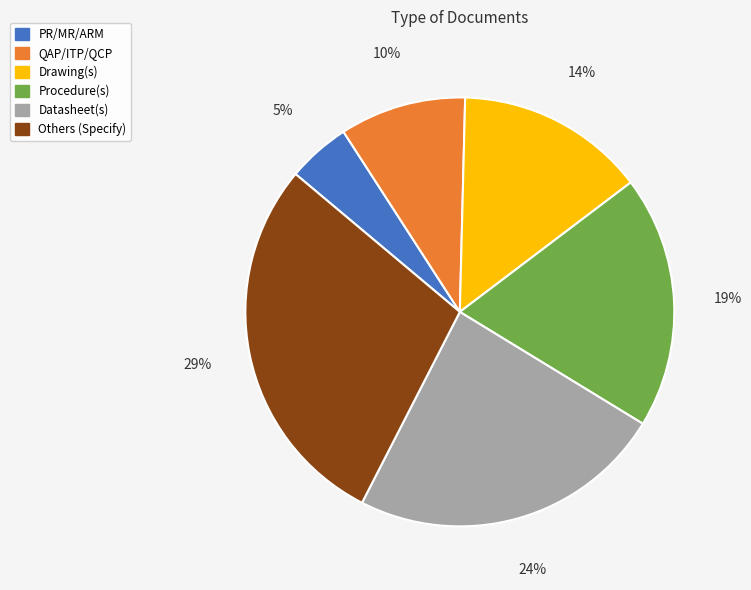

Is it true that QAP/ITP/QCP is 15% of the pie?

False